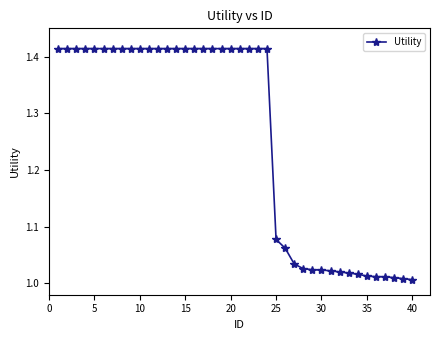

What is the difference between the maximum and minimum values?

0.4